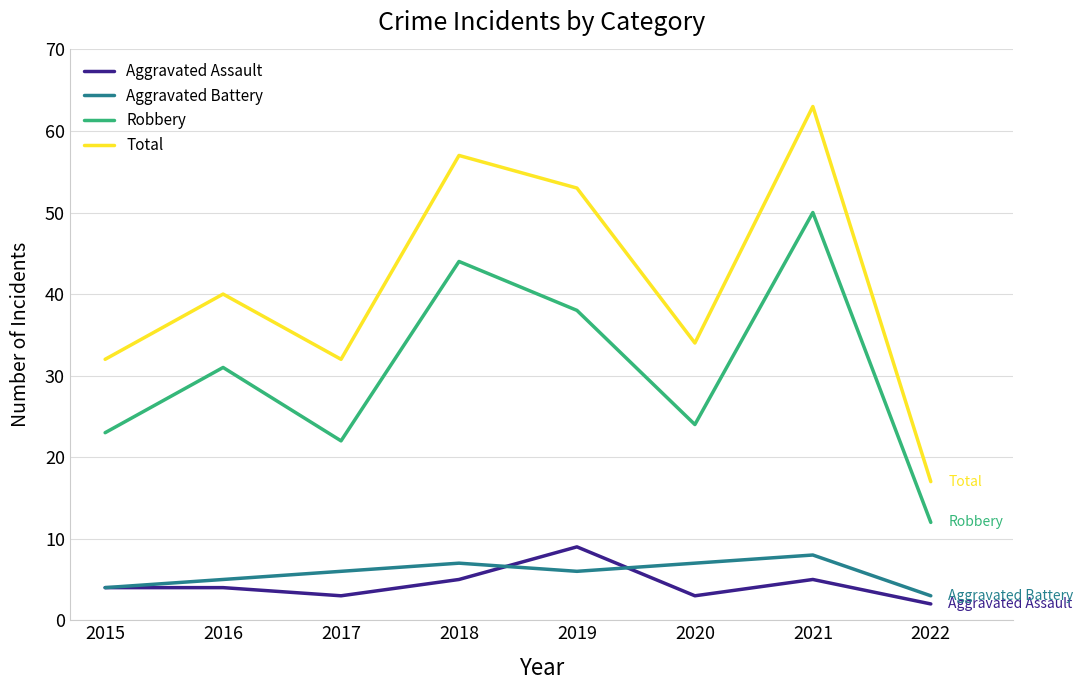

How many series are shown in this chart?

4